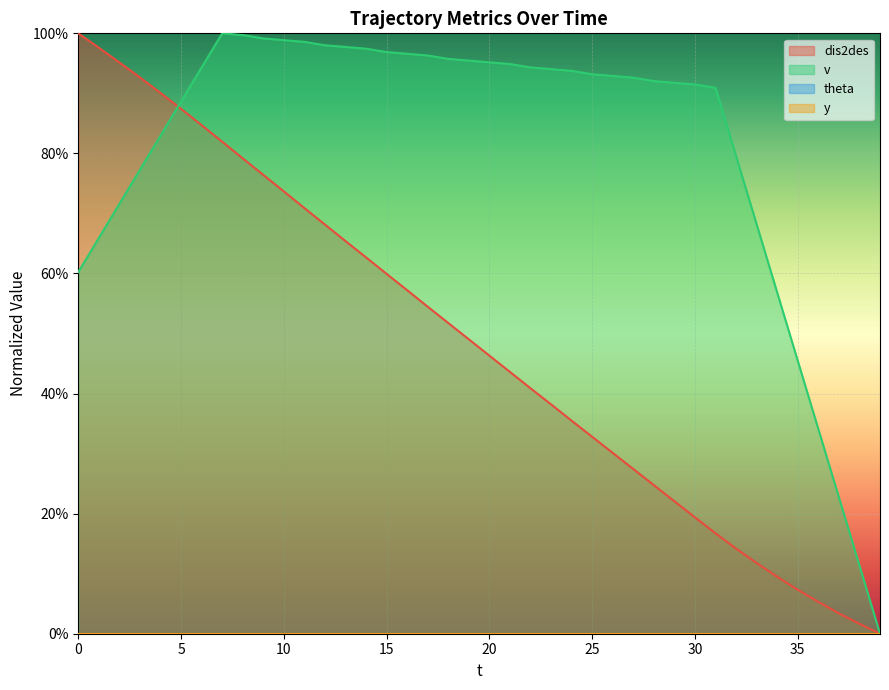

At which category is the sum across all series the highest?

7